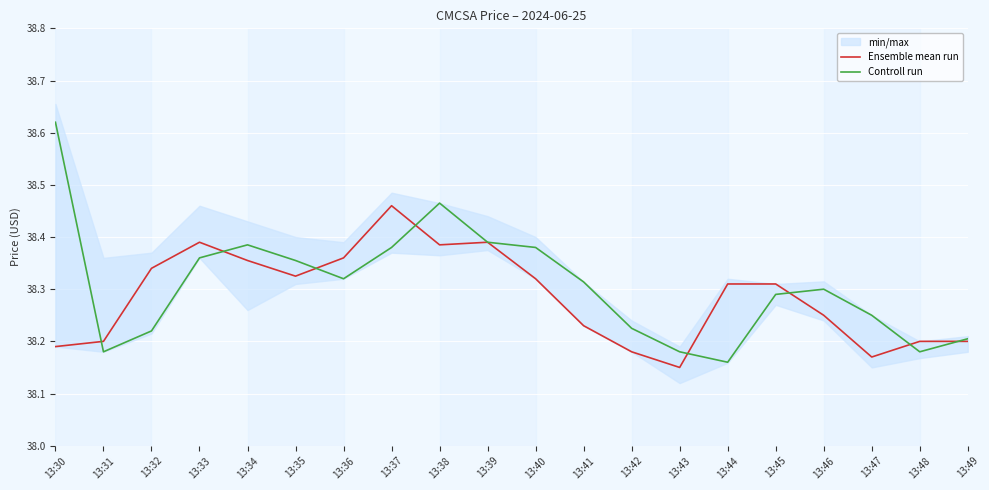

The Controll run series shows 14.4 at 13:41. True or false?

False